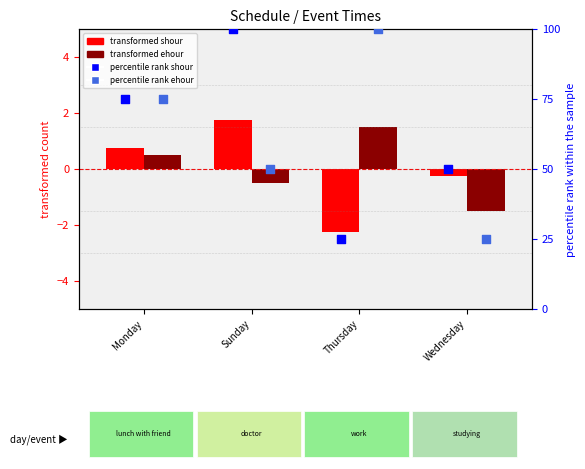

Is the value of transformed shour at Sunday greater than the value of percentile rank ehour at Sunday?

No